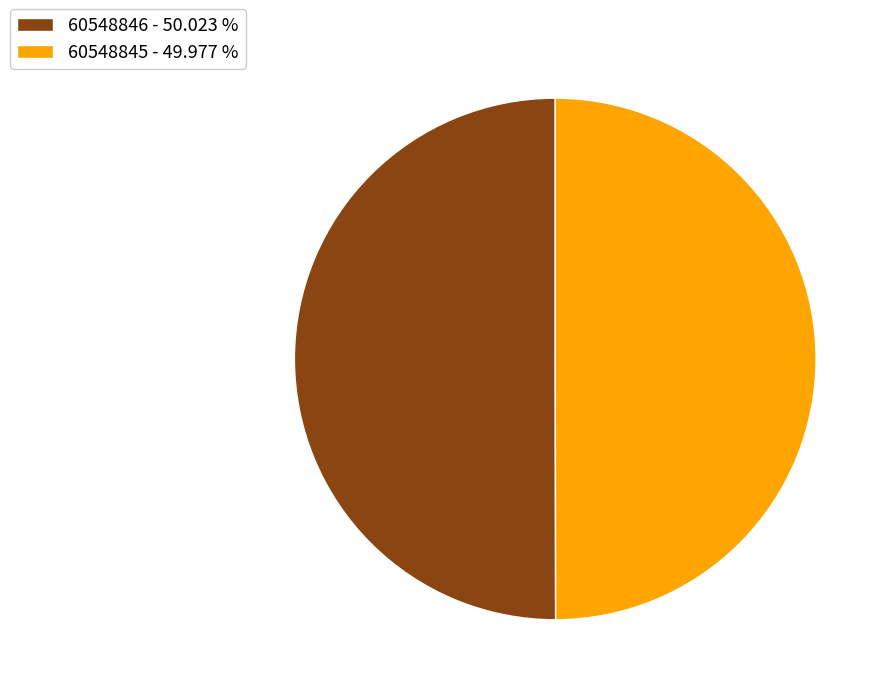

Do 60548845 - 49.977 % and 60548846 - 50.023 % together represent more than half of the pie?

Yes